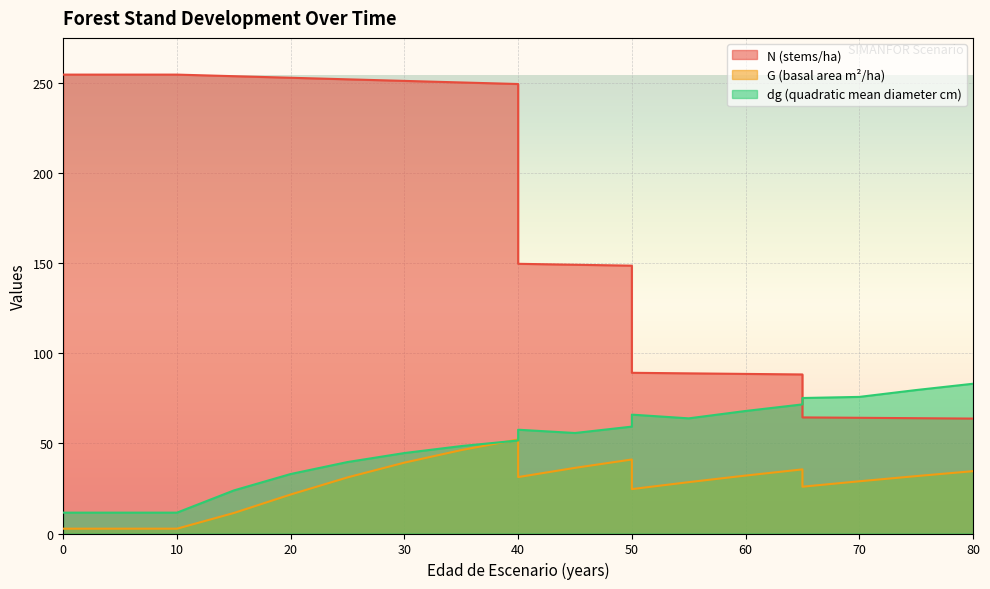

Reading right to left, what are all the values shown in this chart?

N: 80=63.8	75=64.0	70=64.2	65=64.4	65=88.3	60=88.6	55=88.9	50=89.2	50=148.6	45=149.1	40=149.7	40=249.4	35=250.3	30=251.2	25=252.0	20=252.9	15=253.8	10=254.7	5=254.7	0=254.7
G: 80=34.6	75=31.9	70=29.0	65=26.0	65=35.6	60=32.1	55=28.5	50=24.6	50=41.1	45=36.4	40=31.3	40=52.2	35=46.3	30=39.3	25=31.1	20=21.6	15=11.4	10=2.7	5=2.7	0=2.7
dg: 80=83.1	75=79.6	70=75.8	65=75.2	65=71.6	60=68.0	55=63.9	50=66.0	50=59.3	45=55.8	40=57.6	40=51.6	35=48.5	30=44.6	25=39.7	20=33.0	15=23.9	10=11.6	5=11.6	0=11.6